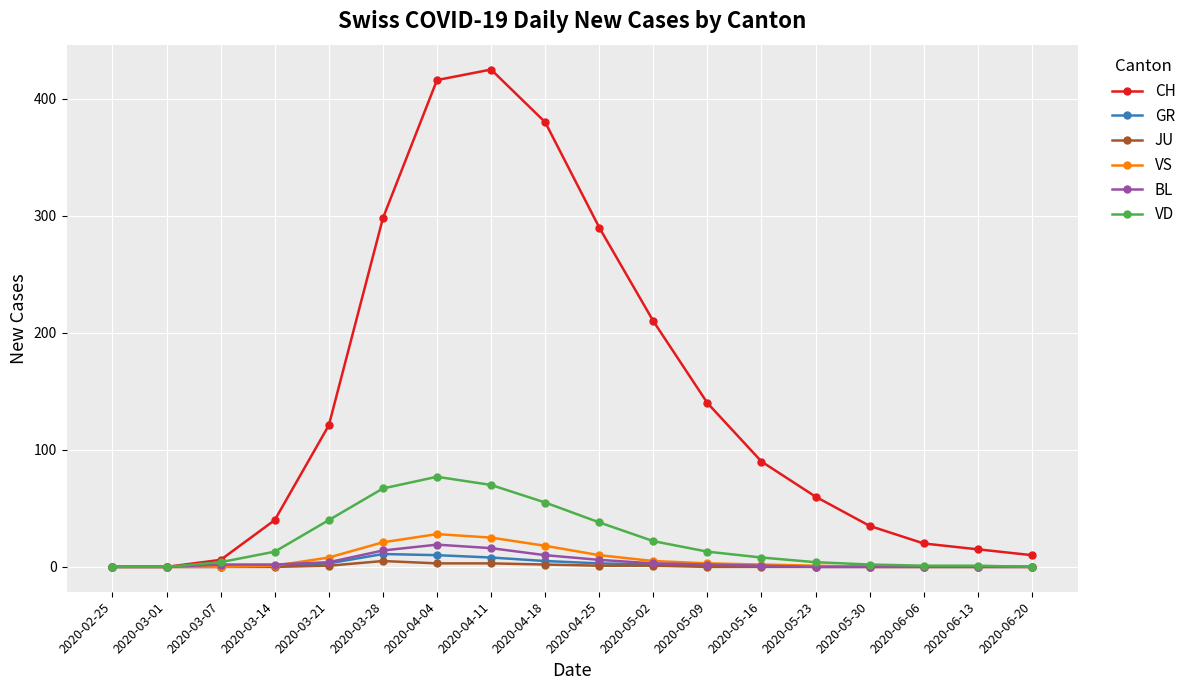

What is the difference between the maximum and second lowest values in the JU series?

5